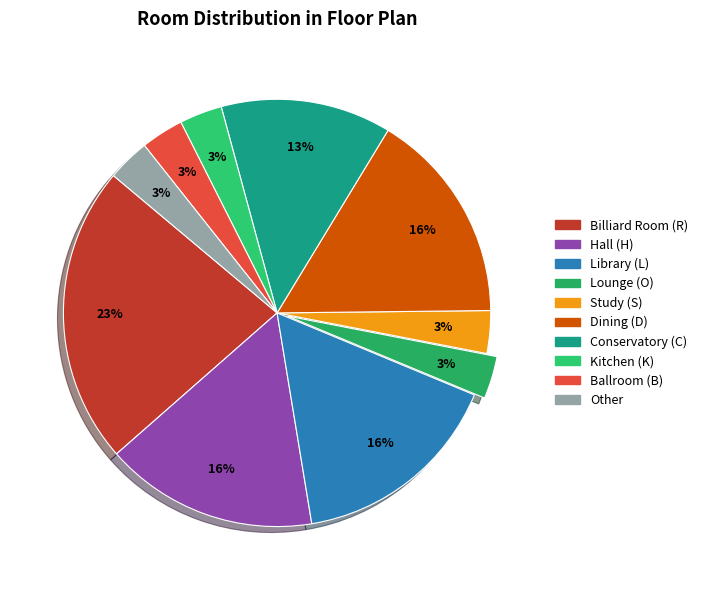

True or false: Kitchen (K) accounts for 3% of the total.

True